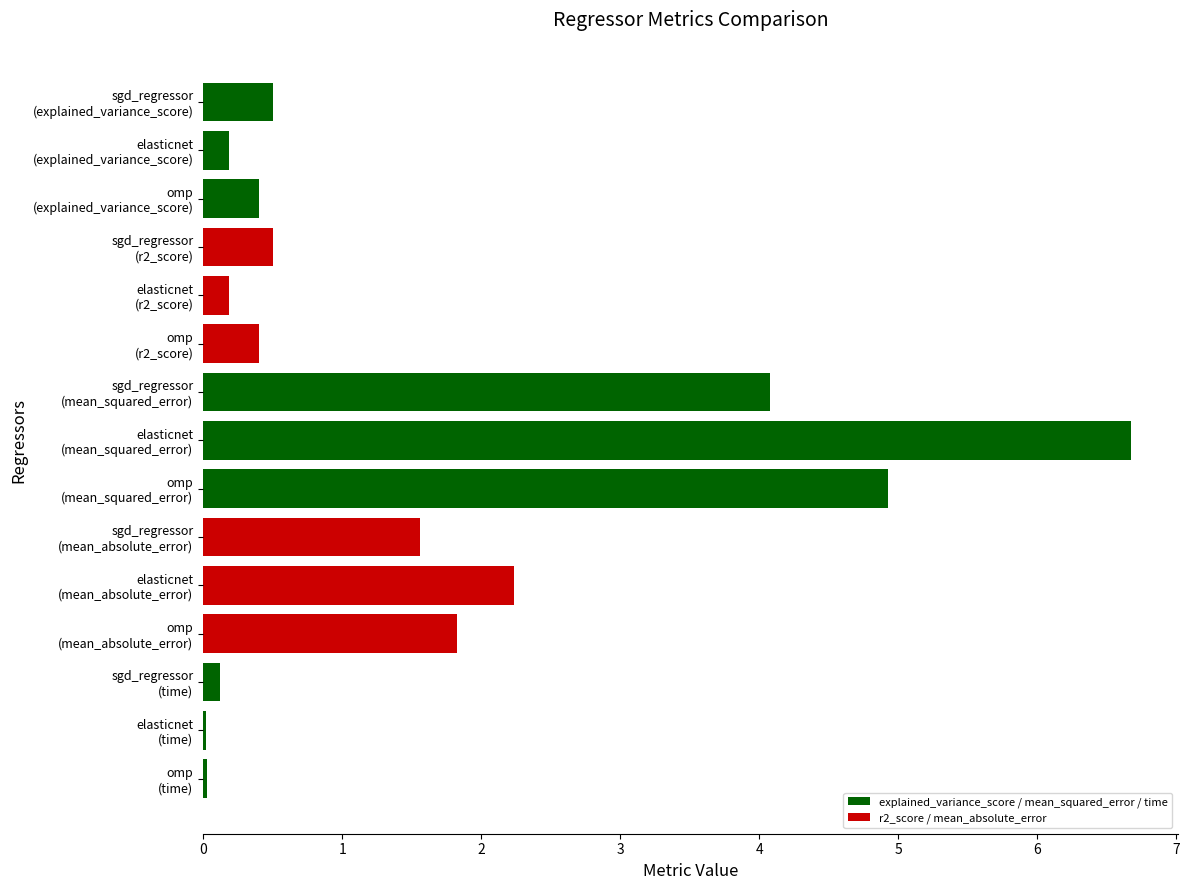

What is the sum of all values?

23.6